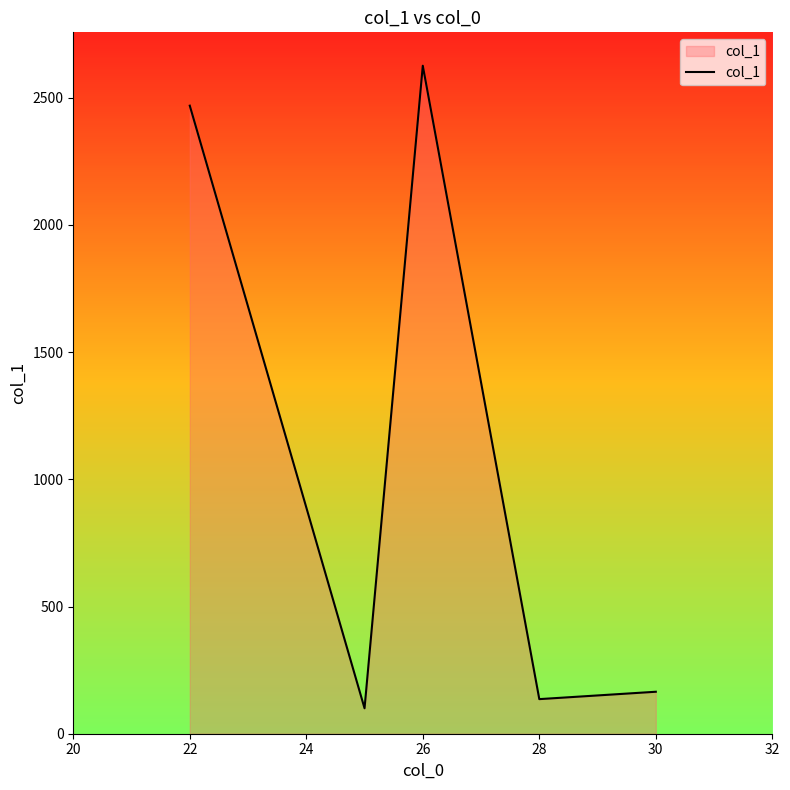

How many interior local peaks (higher than both neighbors) does the data have?

1